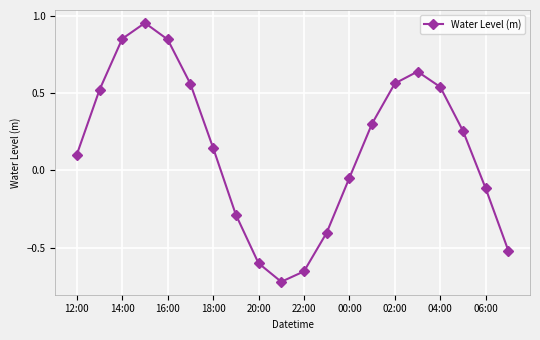

True or false: the data has more than 0 interior local peaks.

True